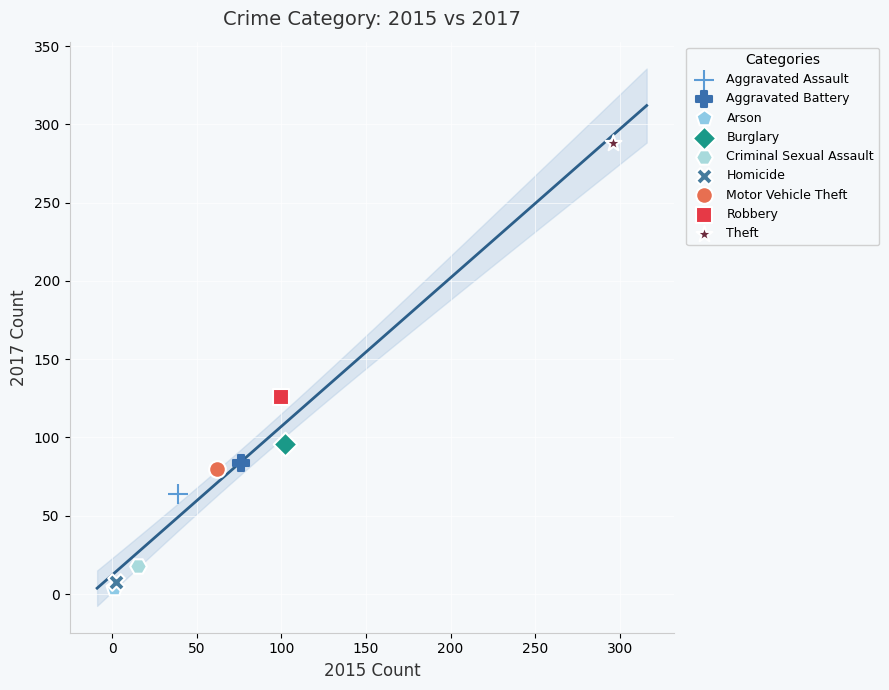

What are all the series names shown in the legend?

Aggravated Assault, Aggravated Battery, Arson, Burglary, Criminal Sexual Assault, Homicide, Motor Vehicle Theft, Robbery, Theft